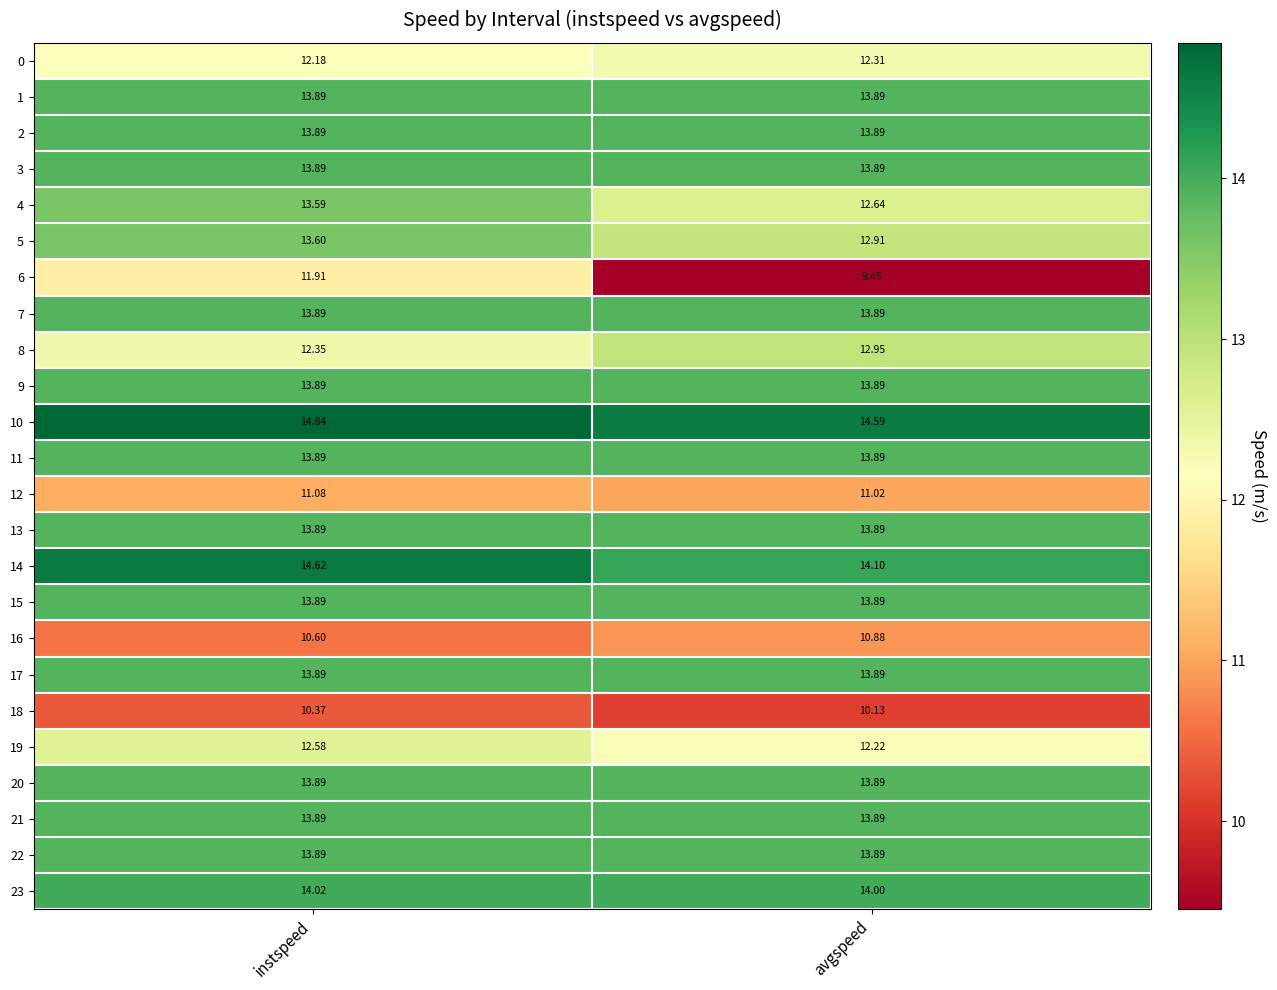

At which category is the sum across all series the highest?

instspeed